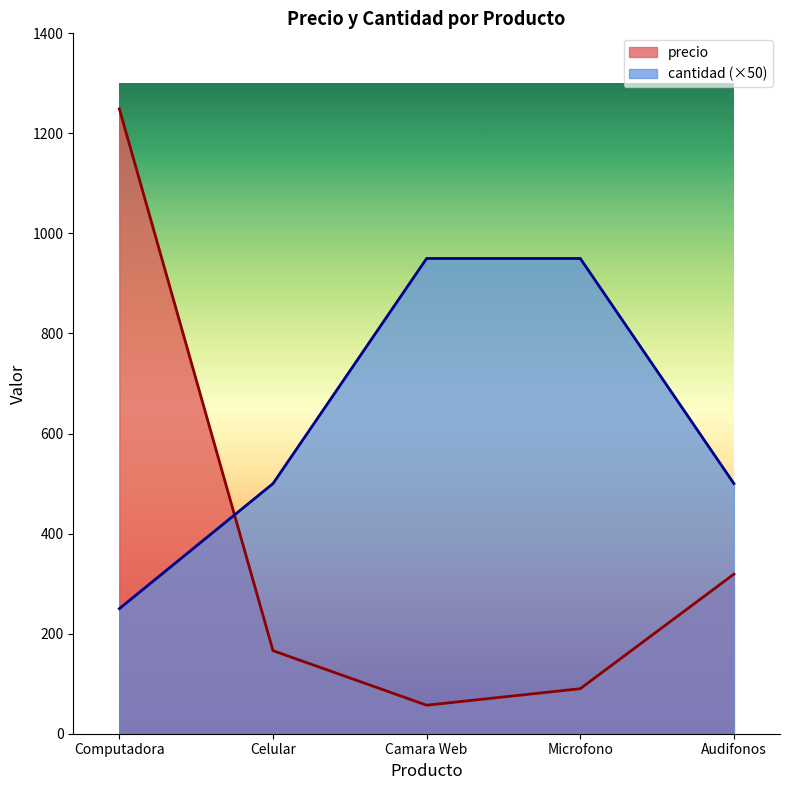

At how many categories does at least one series exceed 403?

5